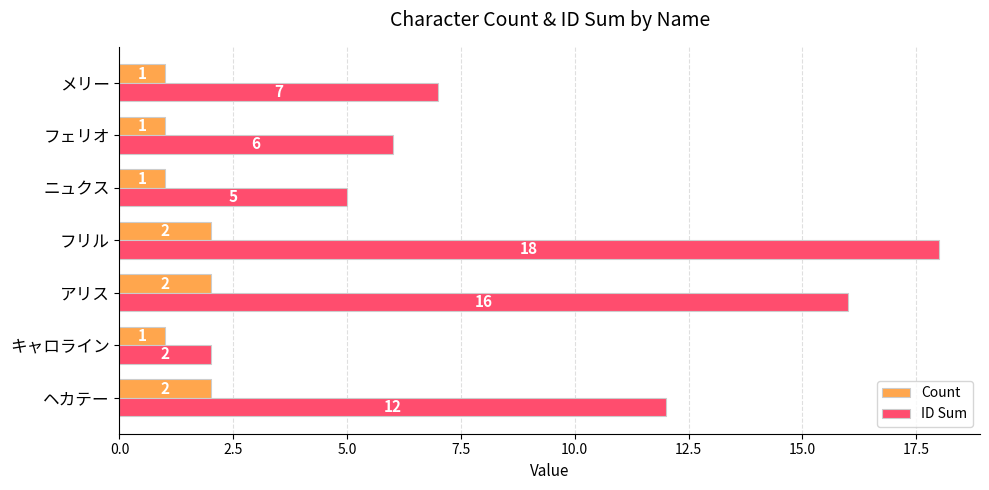

What is the difference between the maximum and minimum values in the ID Sum series?

16